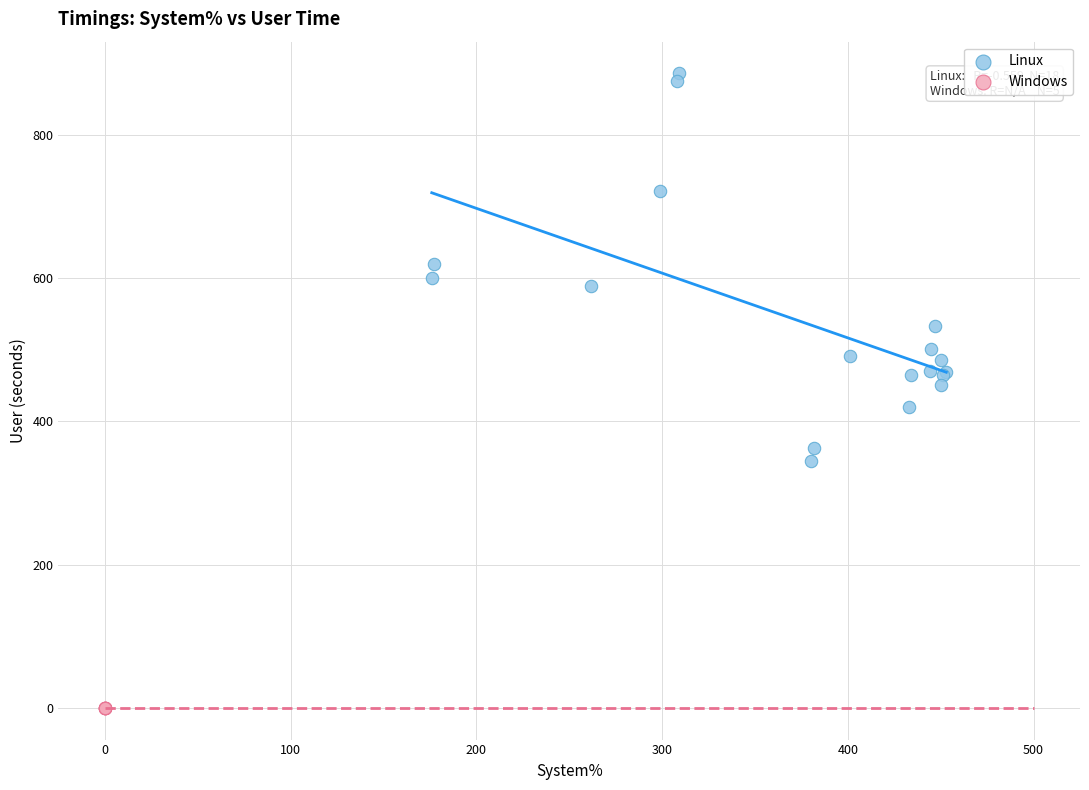

Which series contains the lowest Y value?

Windows